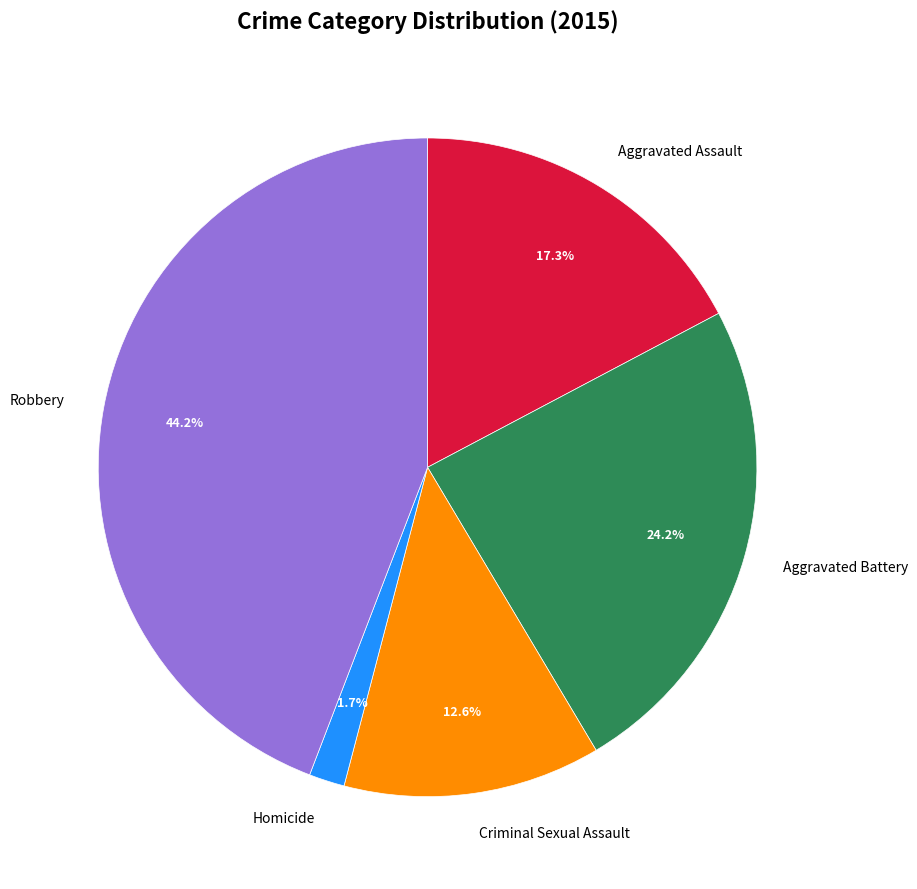

Does Criminal Sexual Assault represent more than half of the total?

No